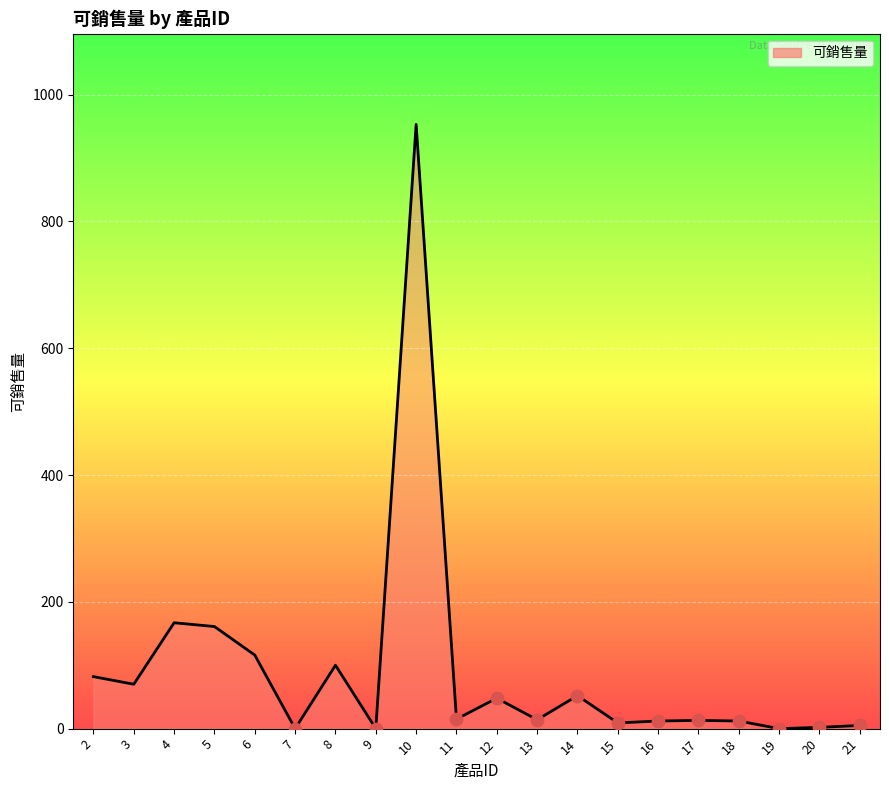

What is the change in value from 5 to 9?

-161